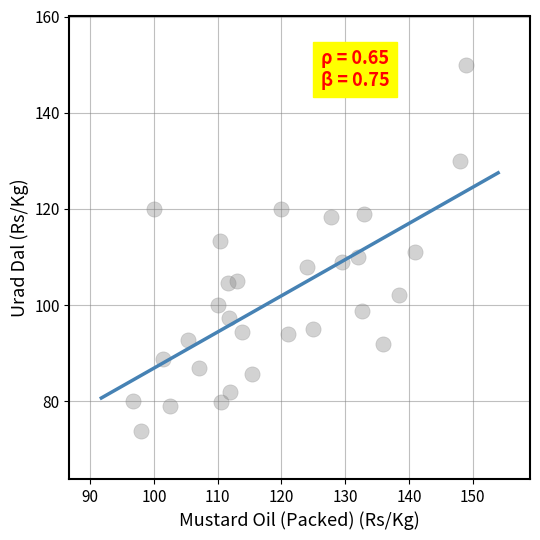

What is the range of Y values (max minus min)?

76.2